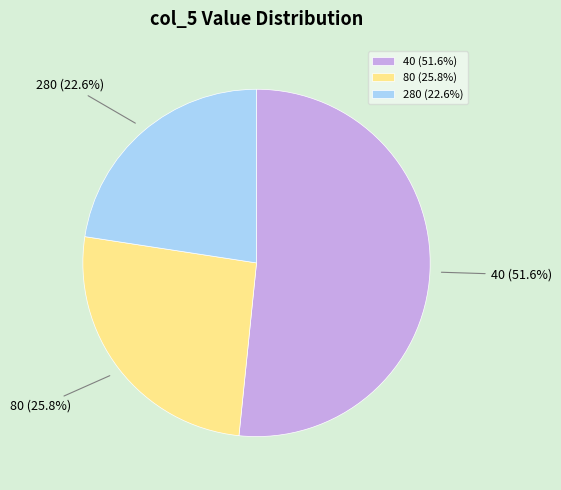

Between 80 (25.8%) and 280 (22.6%), which is larger?

80 (25.8%)